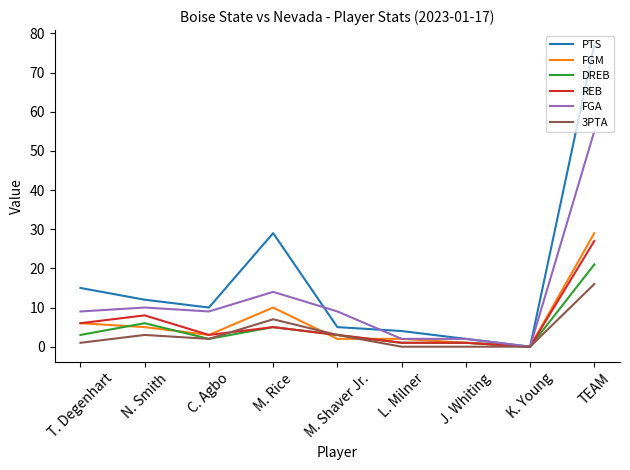

Which series changed the most between C. Agbo and M. Shaver Jr.?

PTS